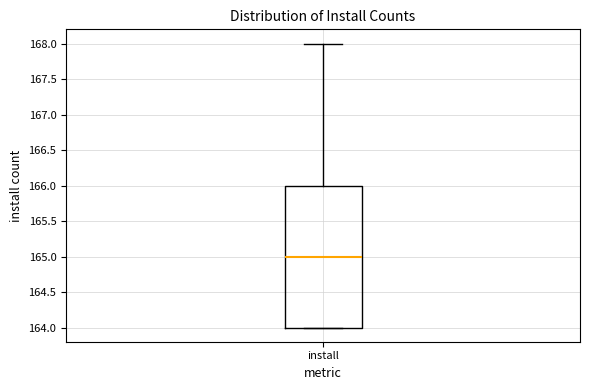

Transcribe this box plot: give where the median line is, the range the box spans, and where the two whiskers end, as read against the y-axis. The values are not printed on the chart, so give them approximately, as read against the axis.

median 165, box 164 to 166, whiskers 164 to 168